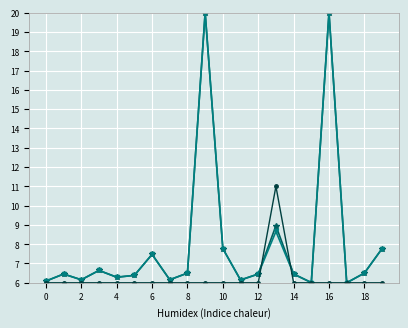

What is the maximum value shown in the chart?

20.0